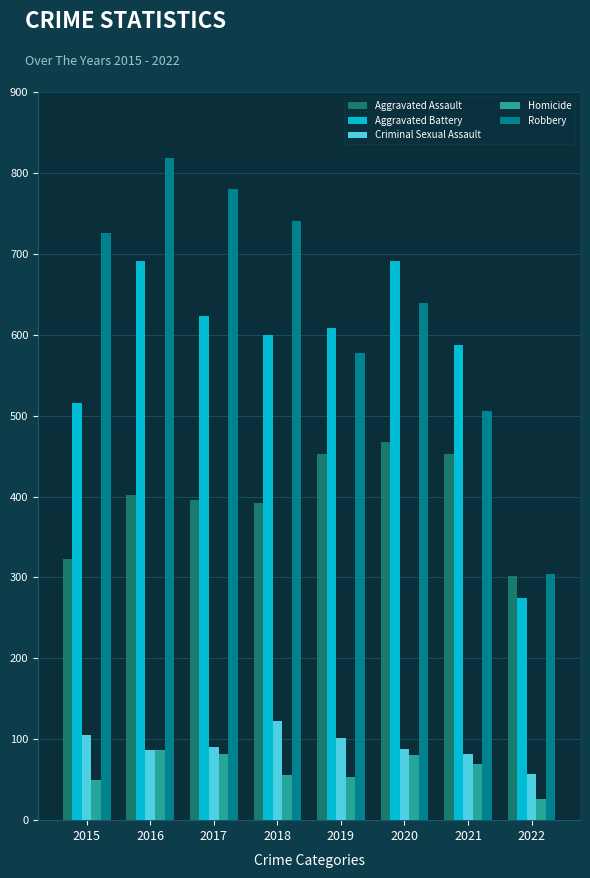

What is the greatest value displayed?

819